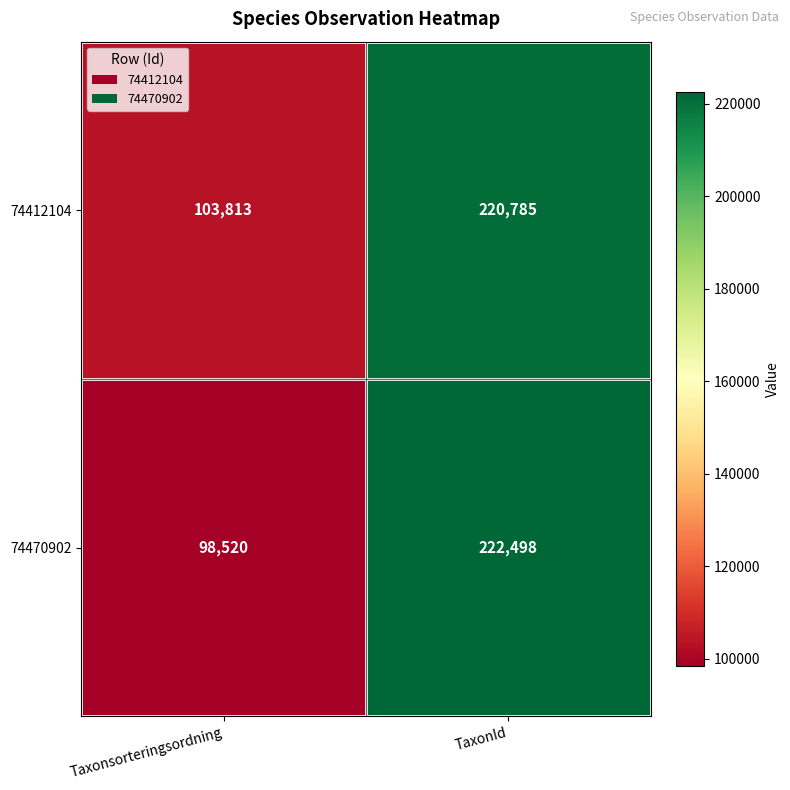

Which series has the widest spread of values?

74470902